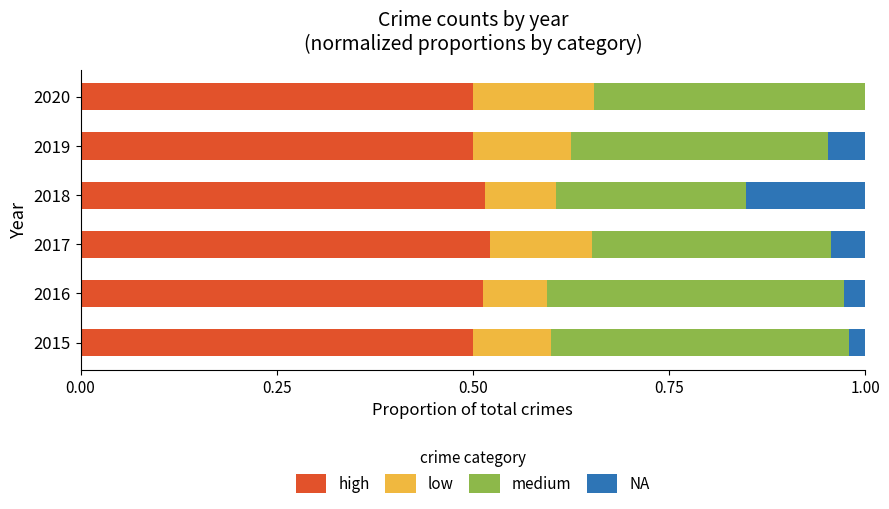

What is the total value across all series at 2015?

1.0